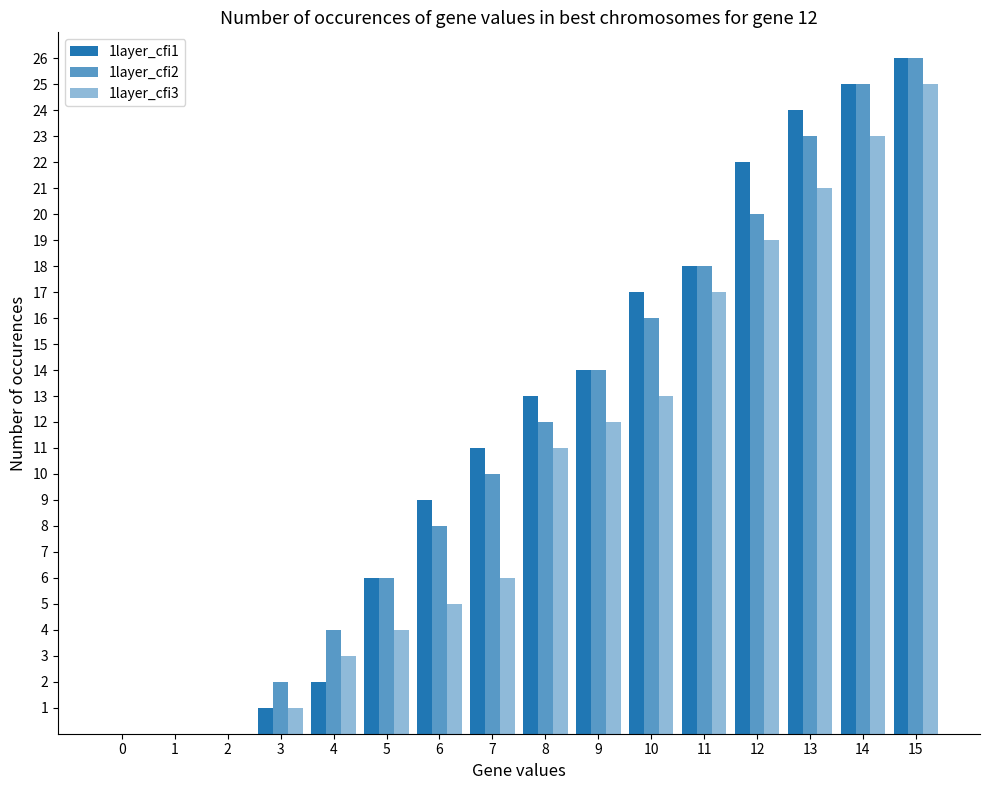

What is the difference between the 1layer_cfi3 values at 12 and 9?

7